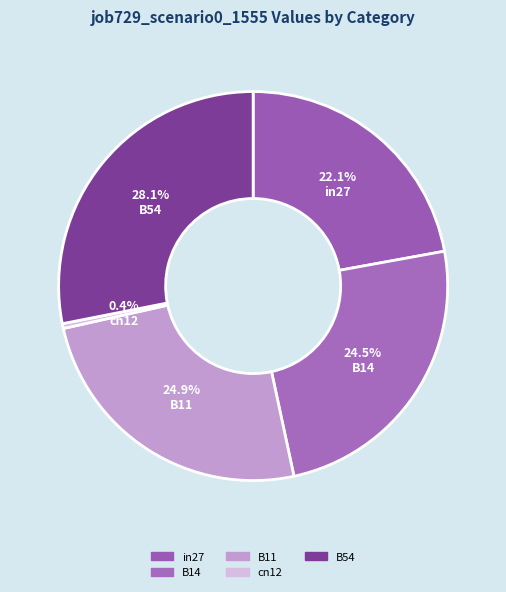

How many segments does this pie chart have?

5